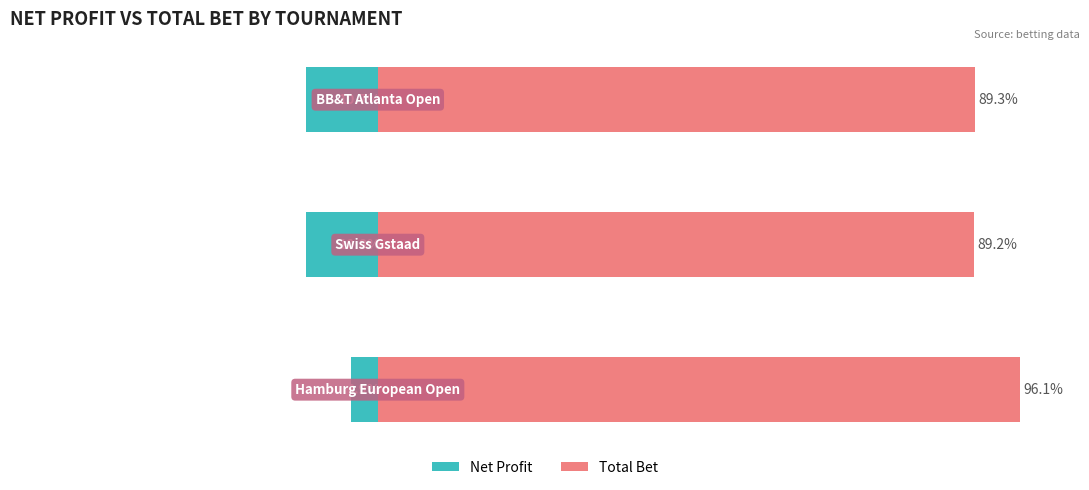

What is the highest value of the Net Profit series?

-3.9